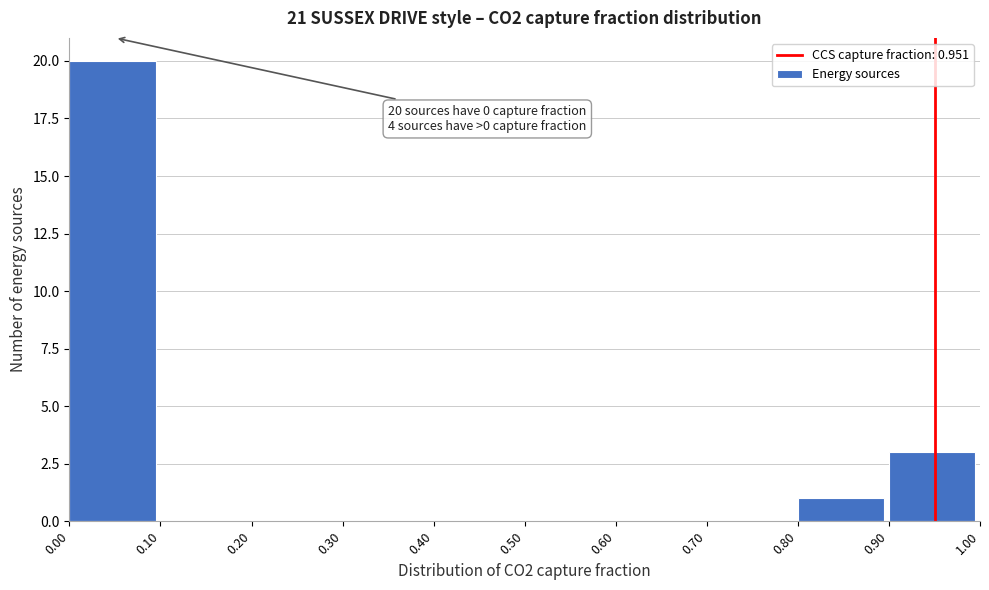

Over which range of the x-axis is the bar tallest?

0.00 to 0.10